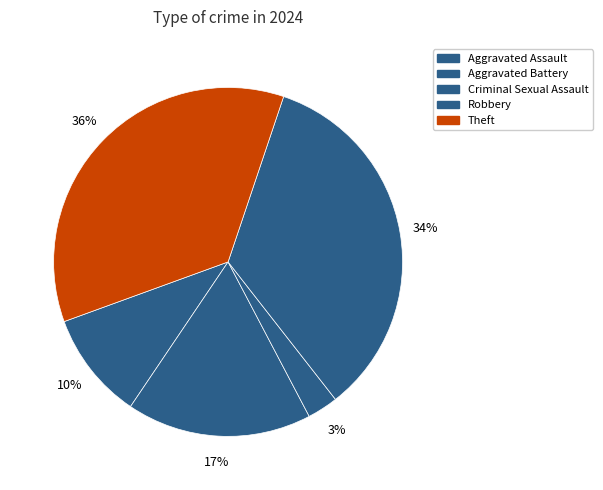

Do Criminal Sexual Assault and Aggravated Assault together represent more than half of the pie?

No